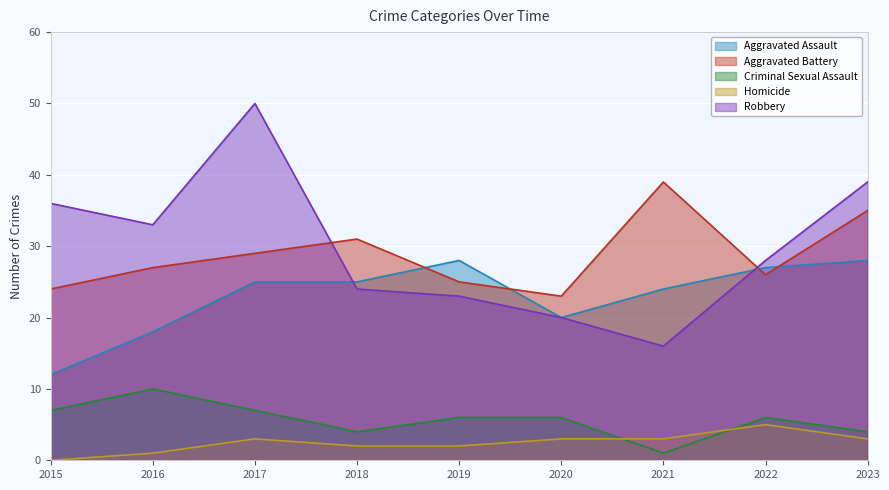

In Aggravated Battery, how many points are lower than both neighbors (excluding endpoints)?

2